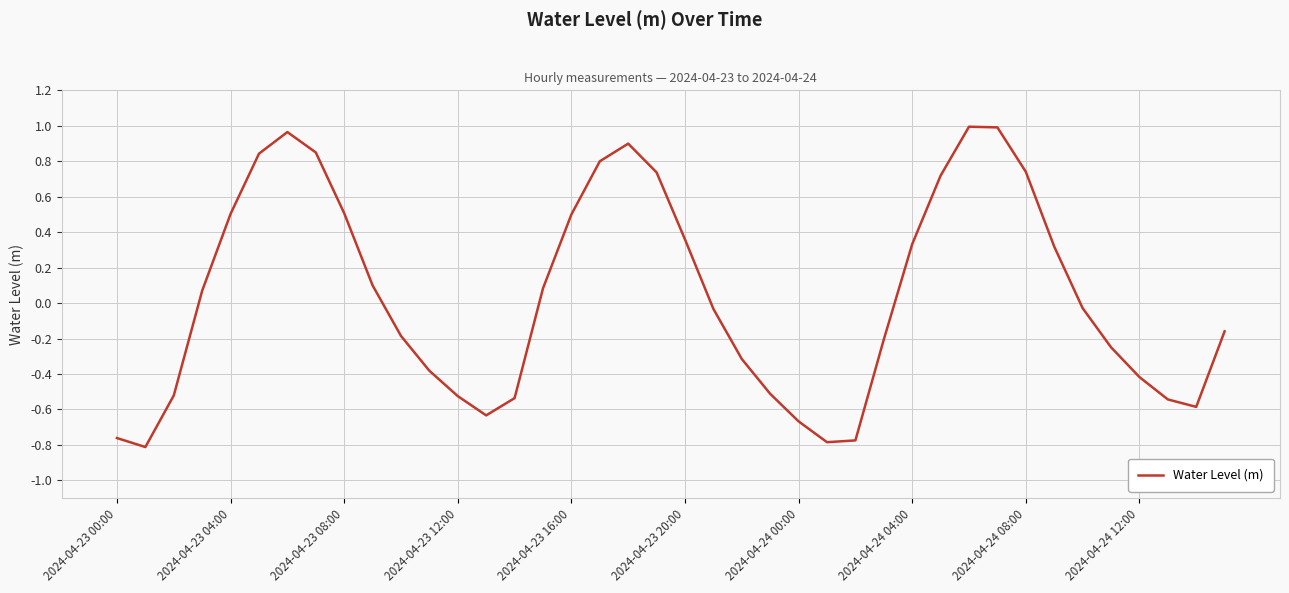

What is the difference between the maximum and minimum values?

1.8